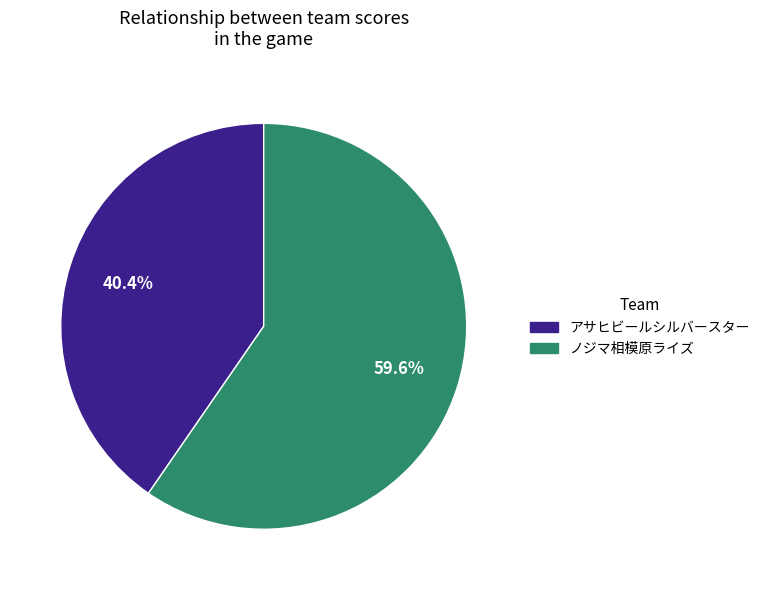

Which has a higher value, アサヒビールシルバースター or ノジマ相模原ライズ?

ノジマ相模原ライズ